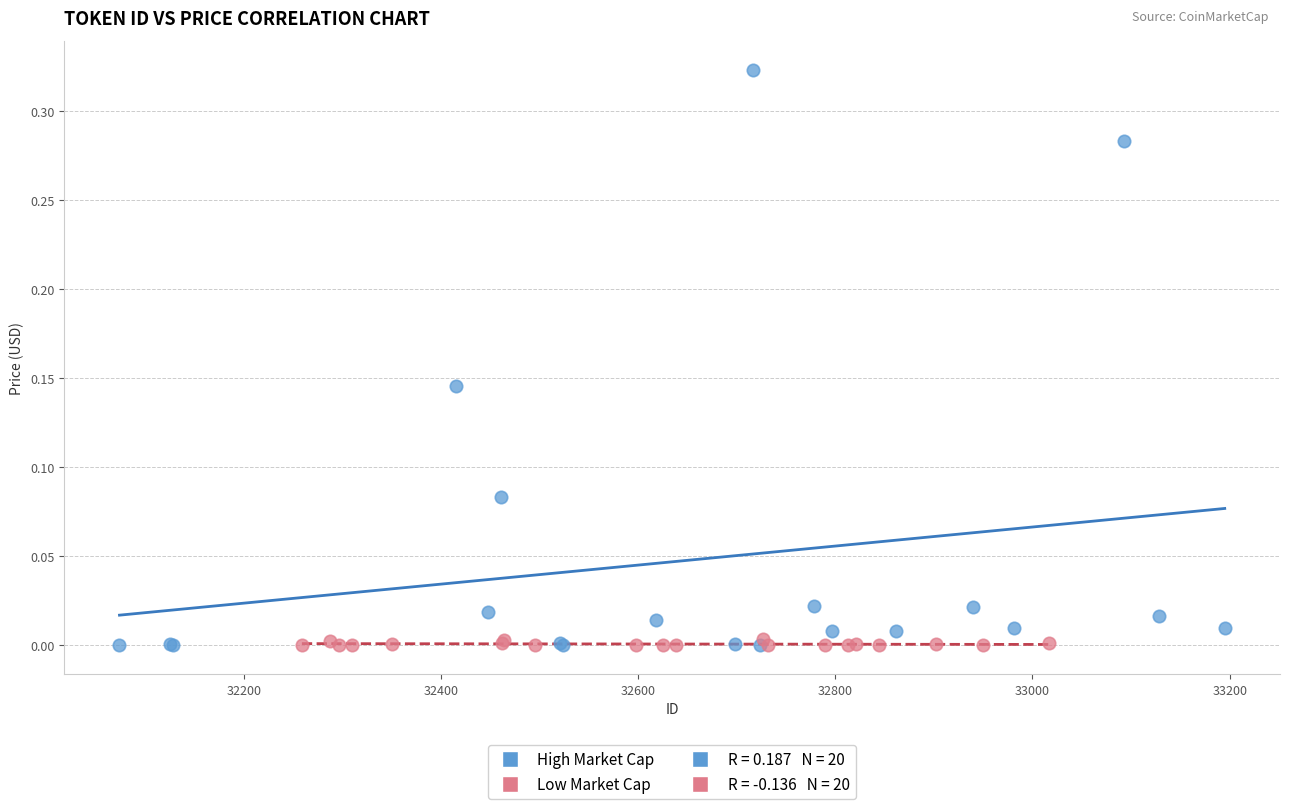

Which series has the largest Y range (max minus min)?

High Market Cap